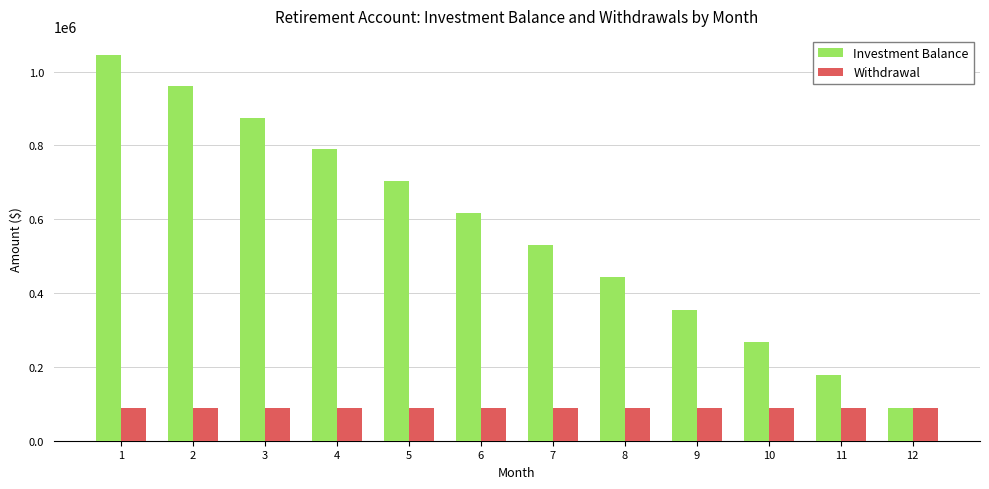

Is the value of Withdrawal at 6 greater than the value of Investment Balance at 7?

No